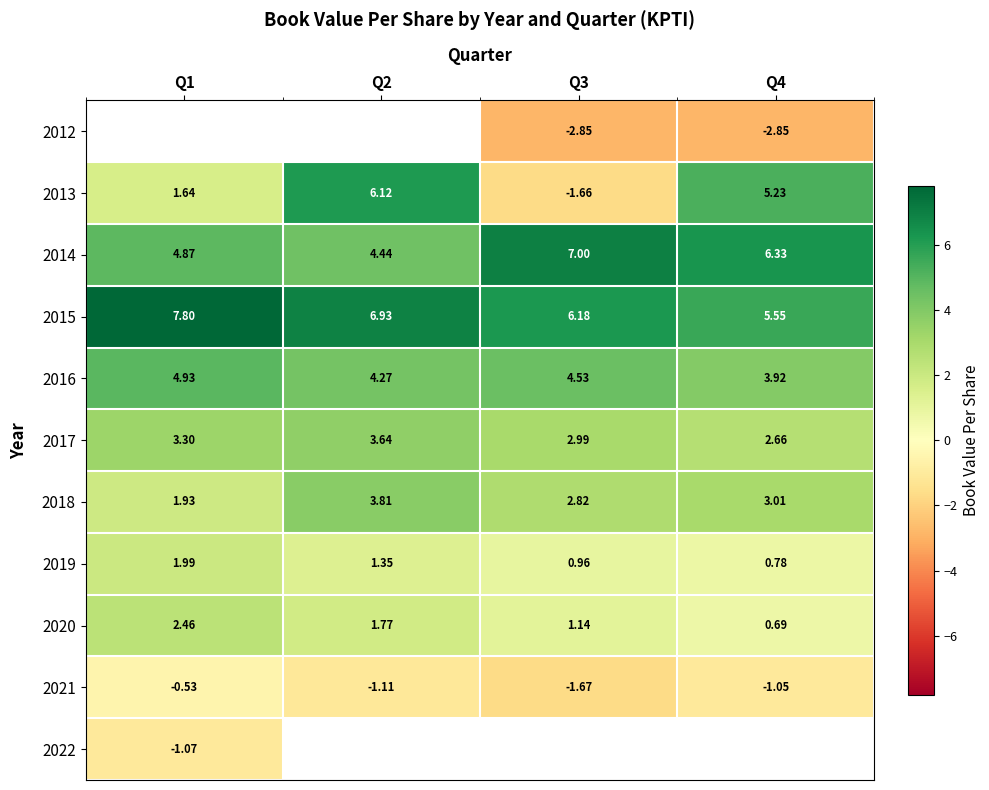

Rank the categories by 2015 value from highest to lowest.

Q1, Q2, Q3, Q4